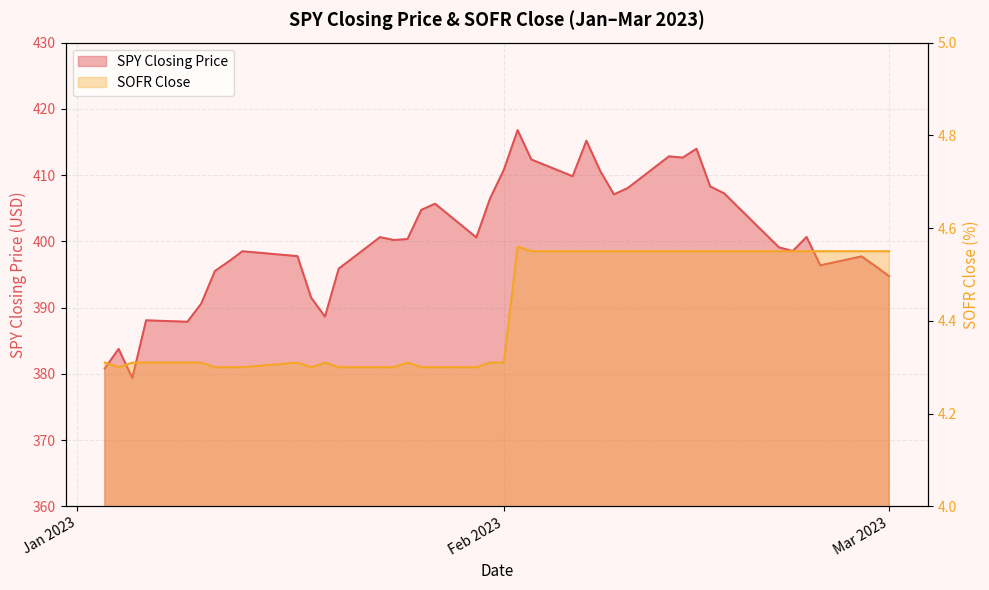

What position from the left is Feb 2023?

21